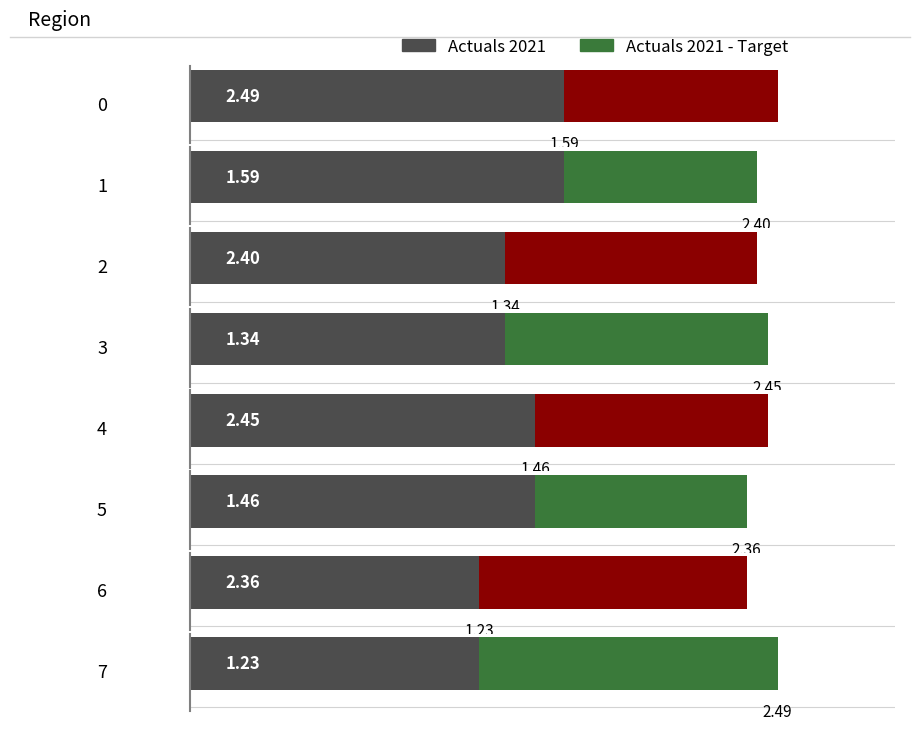

What is the difference between the maximum and minimum values in the Actuals 2021 series?

1.3